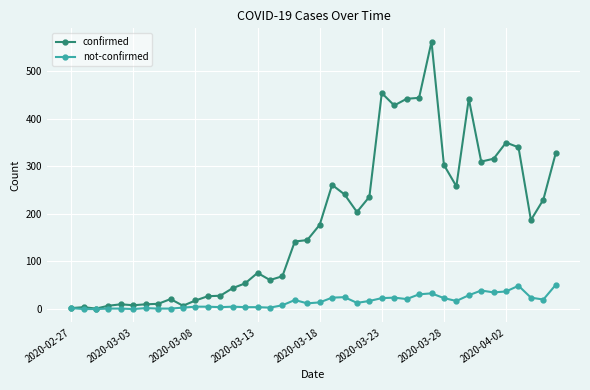

True or false: not-confirmed has more than 2 interior local peaks.

True